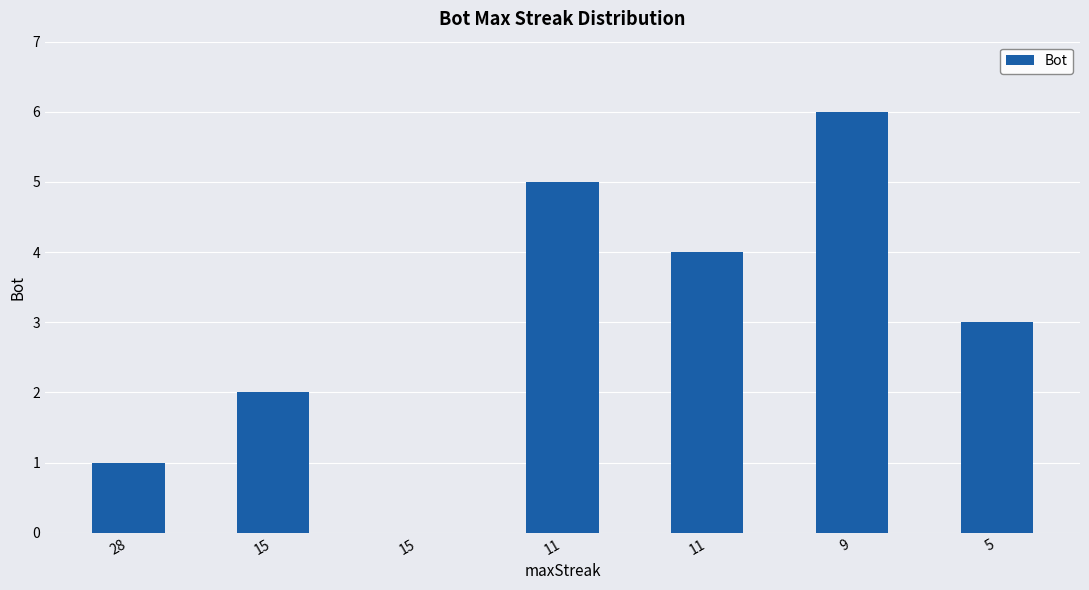

How many categories are shown in the chart?

7